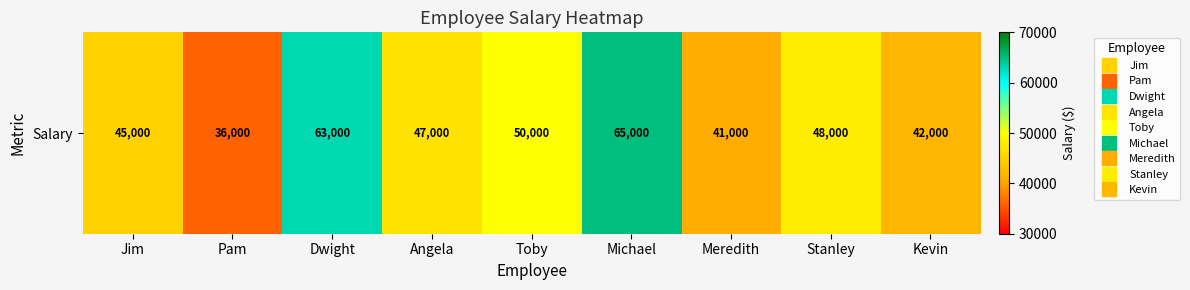

Count the number of values greater than 47000.

4